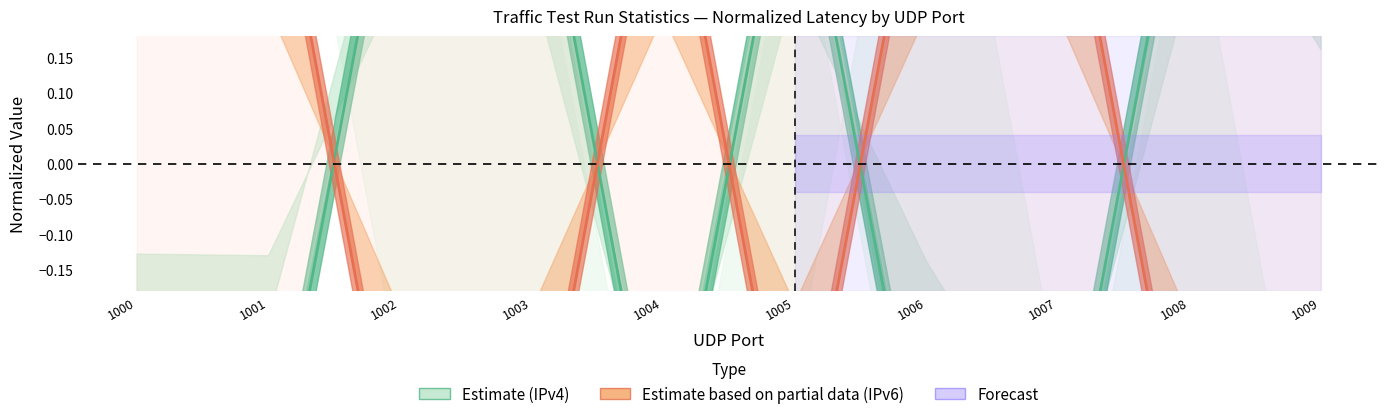

Count the IPv4 (Estimate) values in the range 0 to 1.

5